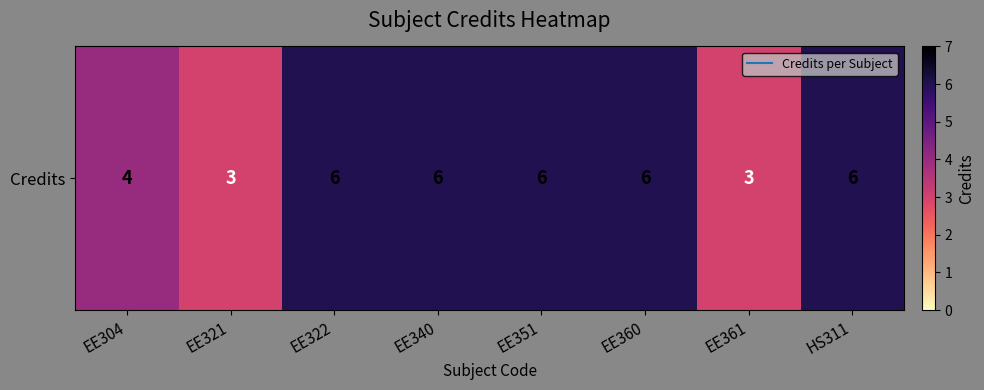

Where is the data nearest to the value 4?

EE304